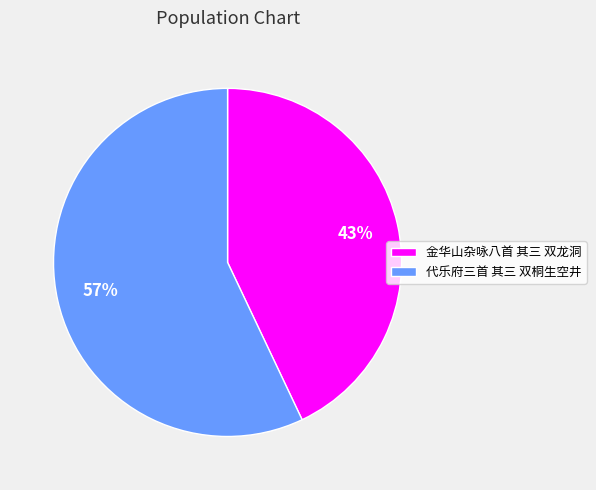

To the nearest percent, what is the average slice percentage?

50%